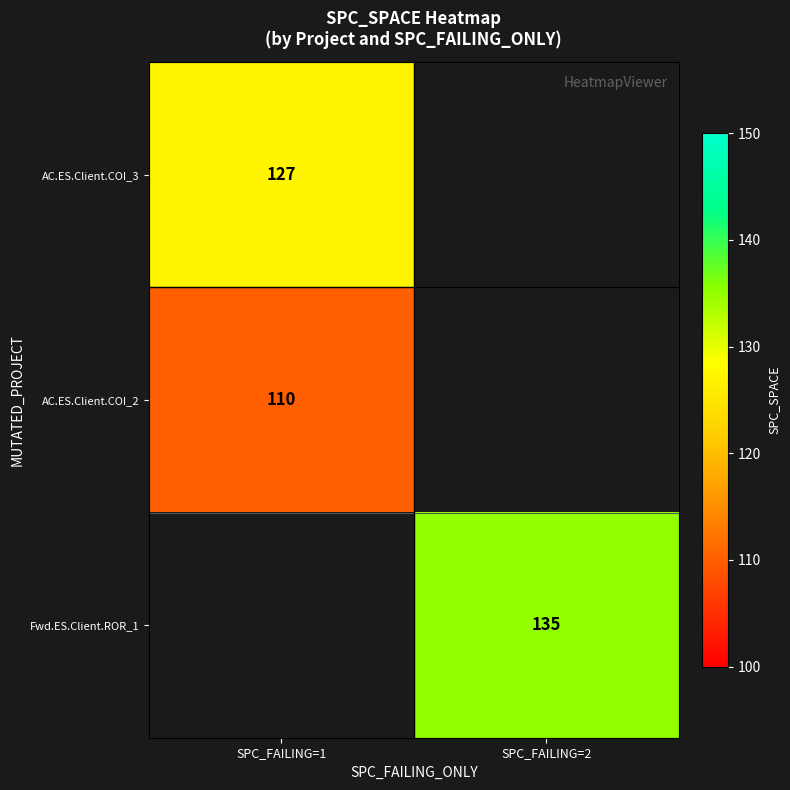

Is it true that AC.ES.Client.COI_3 equals 41.3 at SPC_FAILING=1?

False